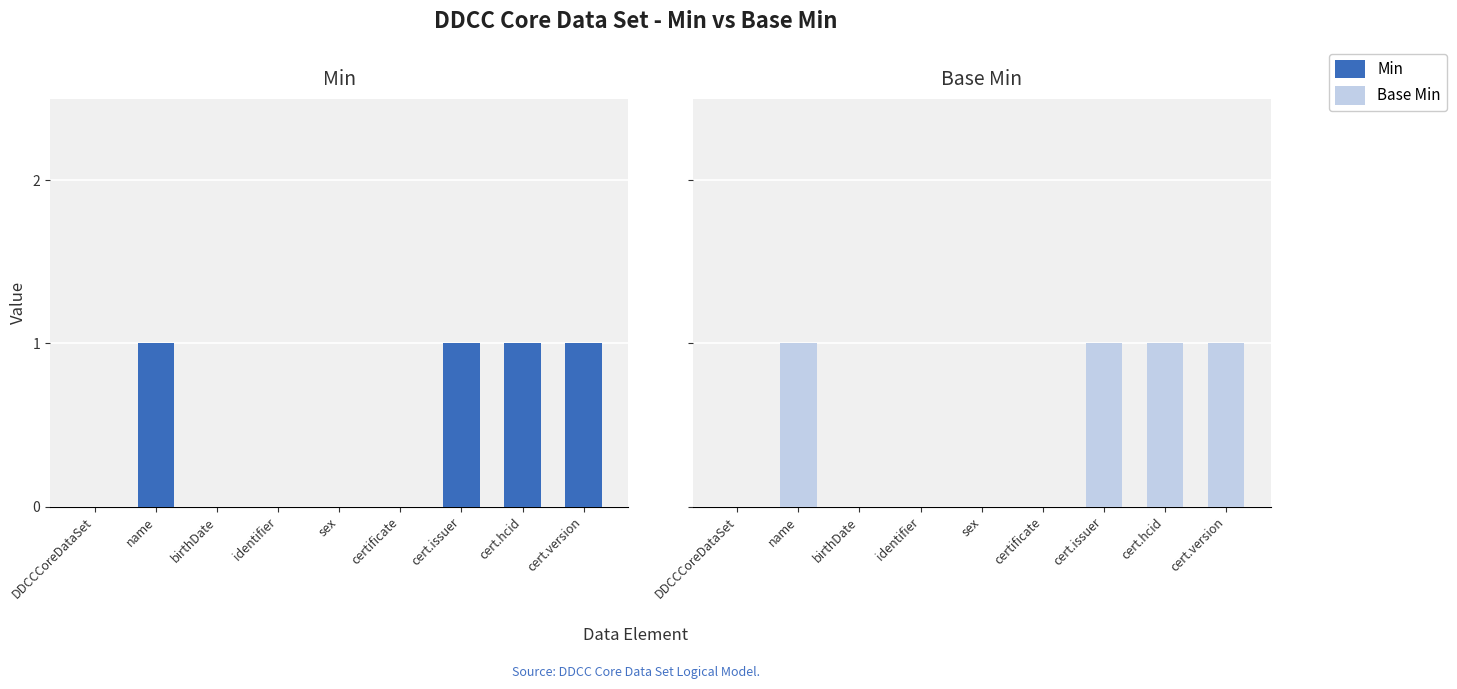

Which label corresponds to the smallest value in the chart?

DDCCCoreDataSet